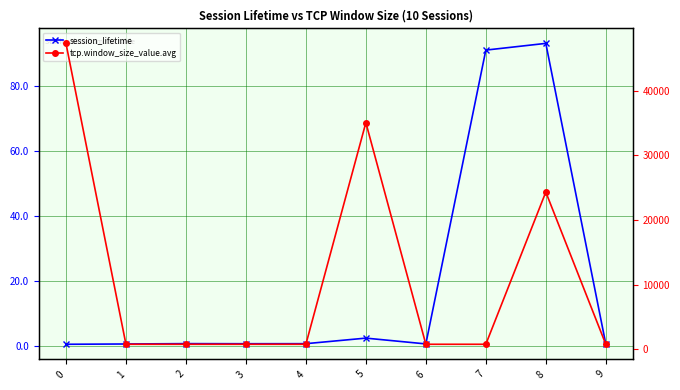

Where is tcp.window_size_value.avg nearest to the value 24054?

8